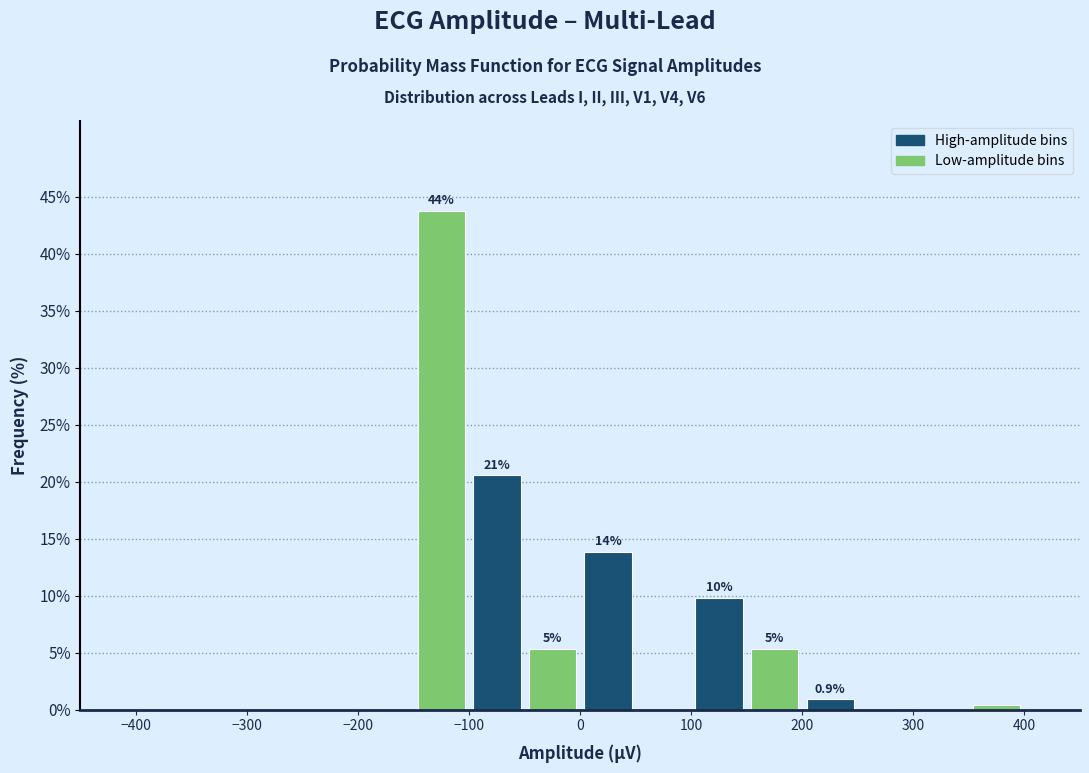

Over which range of the x-axis is the bar tallest?

-150 to -100